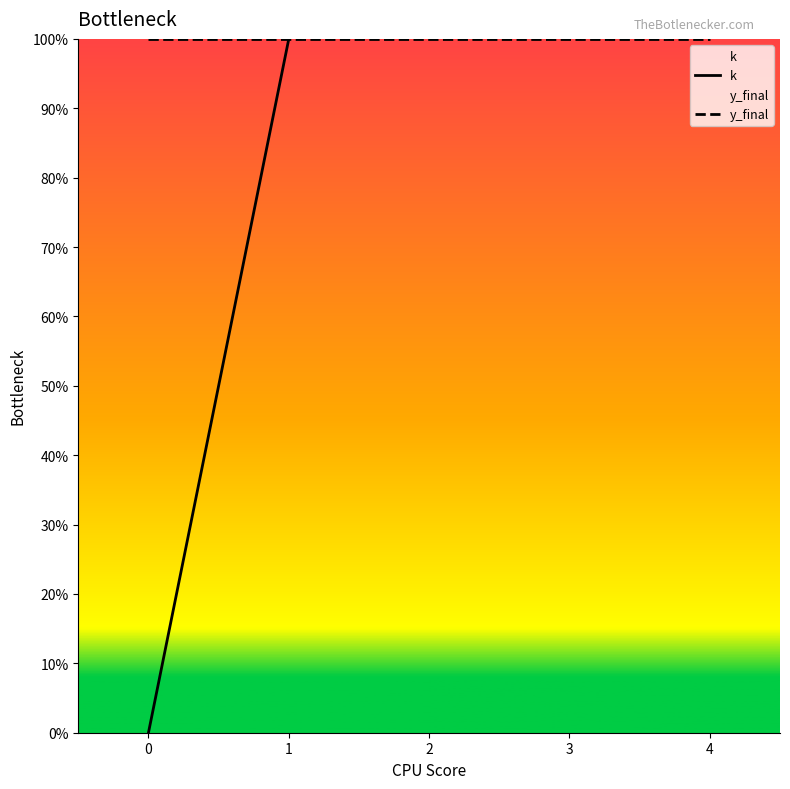

What are all the series names shown in the legend?

k, y_final